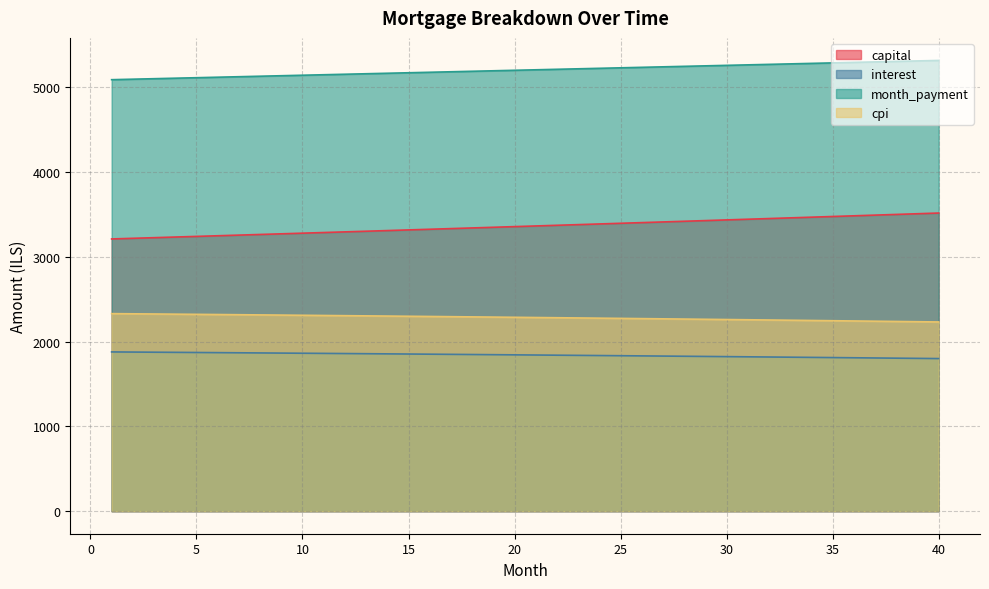

What is the spread (max minus min) of values at 3?

3227.6